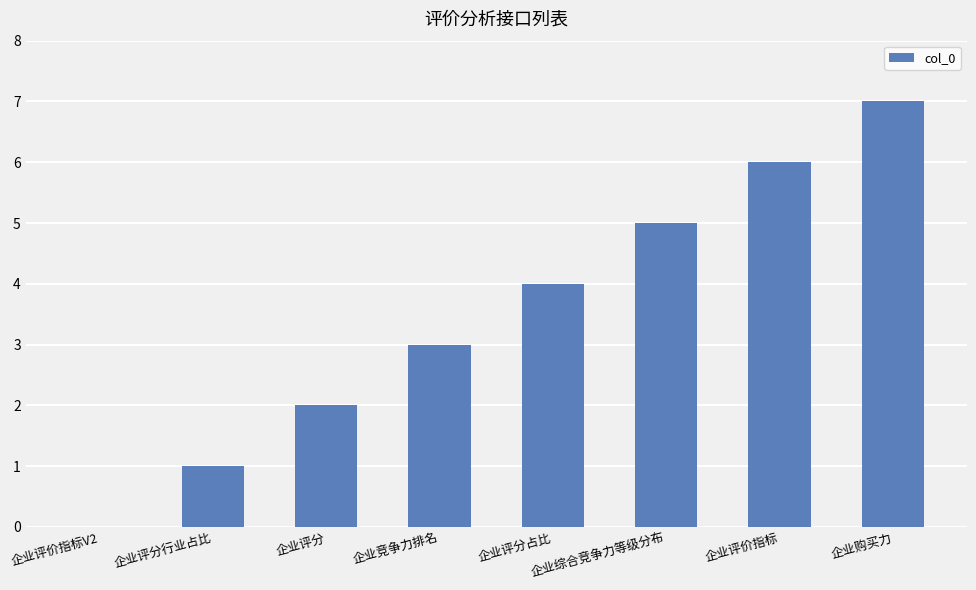

Which category has the highest value across all series?

企业购买力